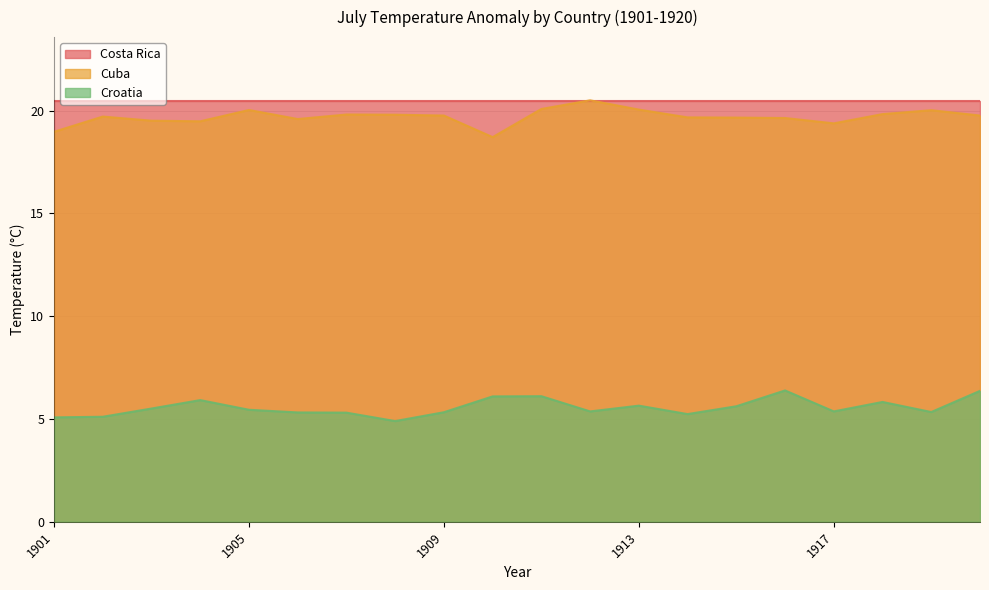

What is the greatest value displayed?

20.5